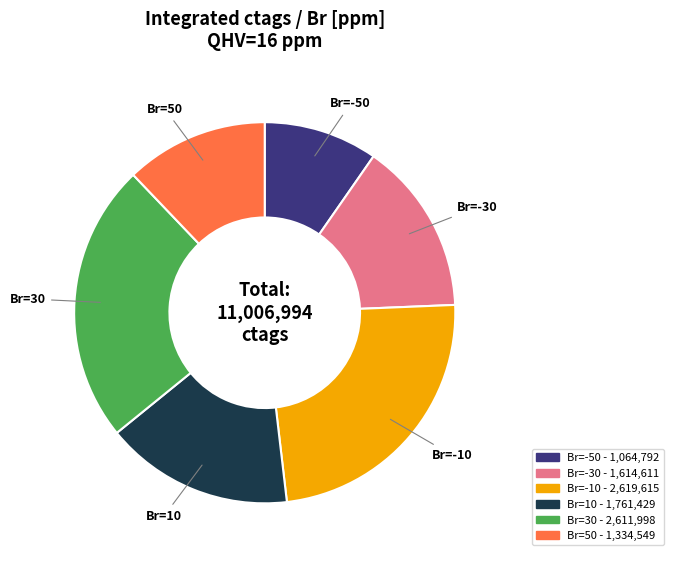

Does any single category account for the majority?

No